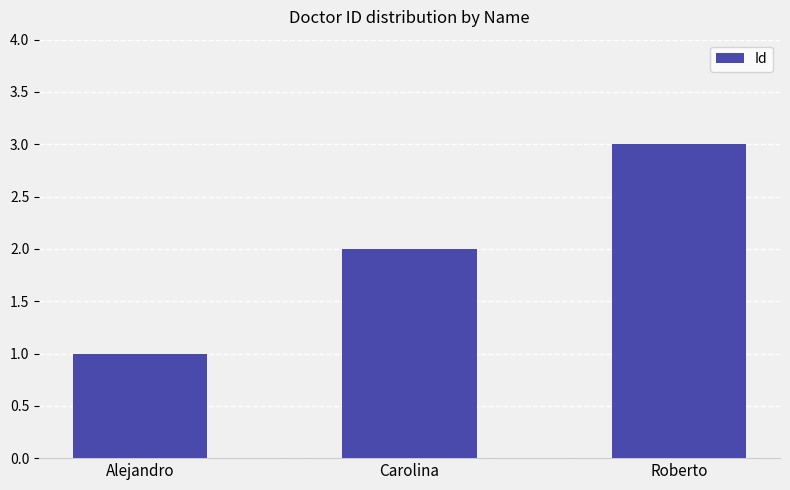

Which category has the lowest value across all series?

Alejandro